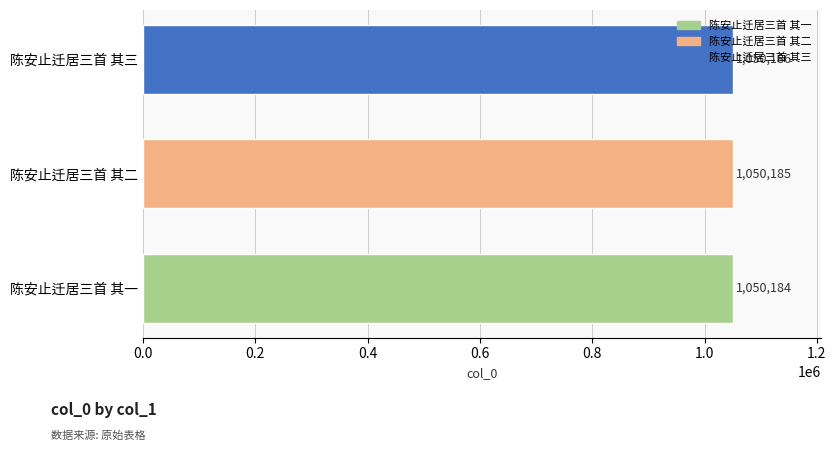

What is the change in value from 陈安止迁居三首 其一 to 陈安止迁居三首 其二?

+1